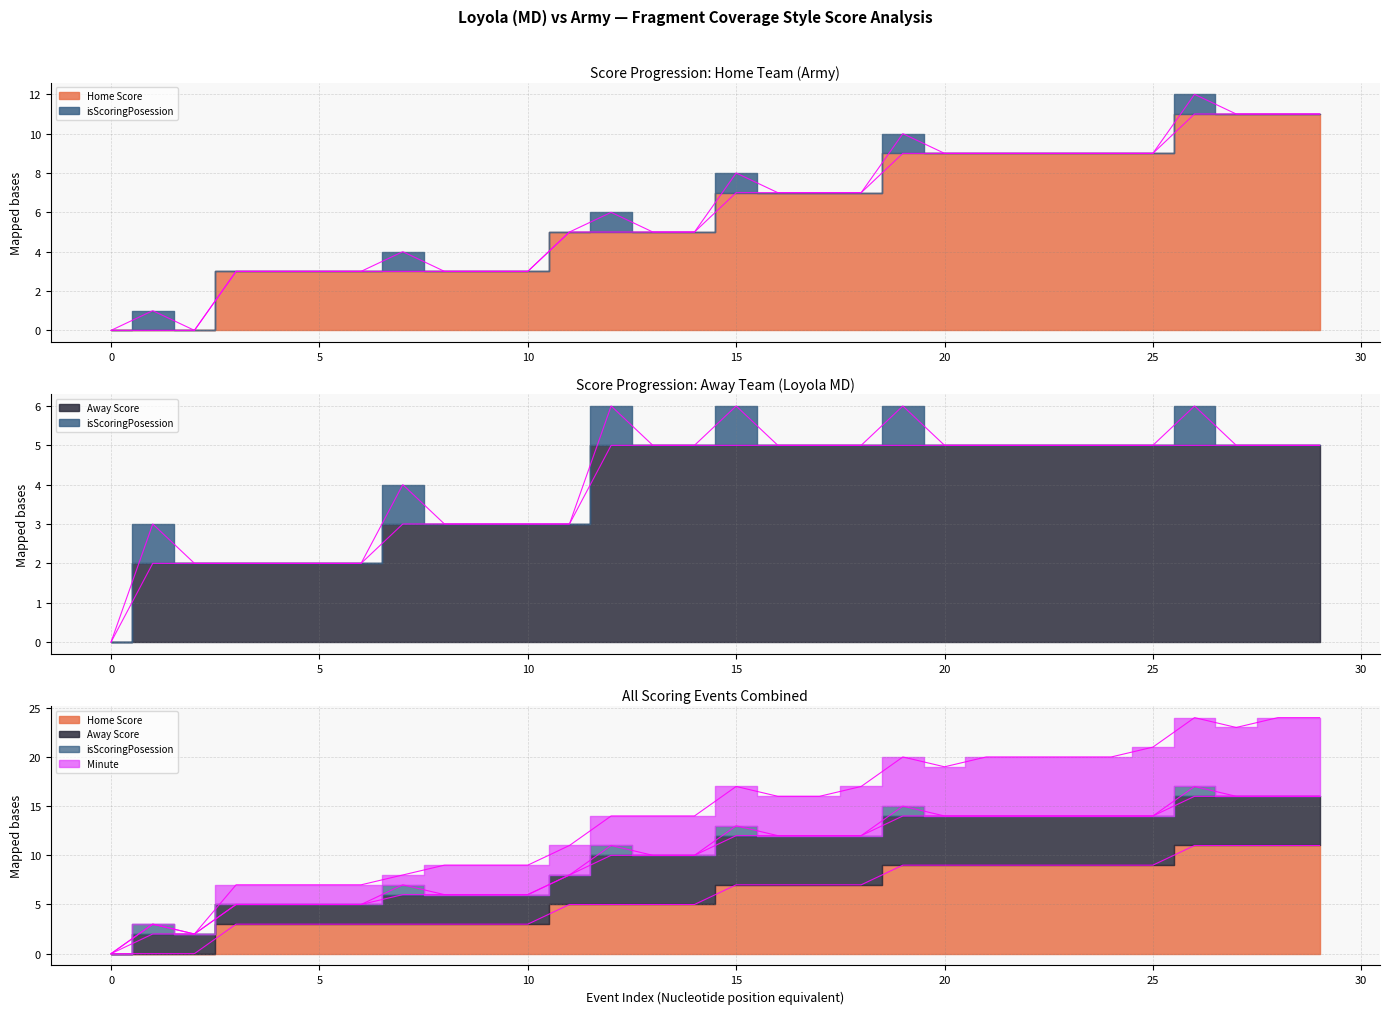

Which series has the largest total across all categories?

Home Score